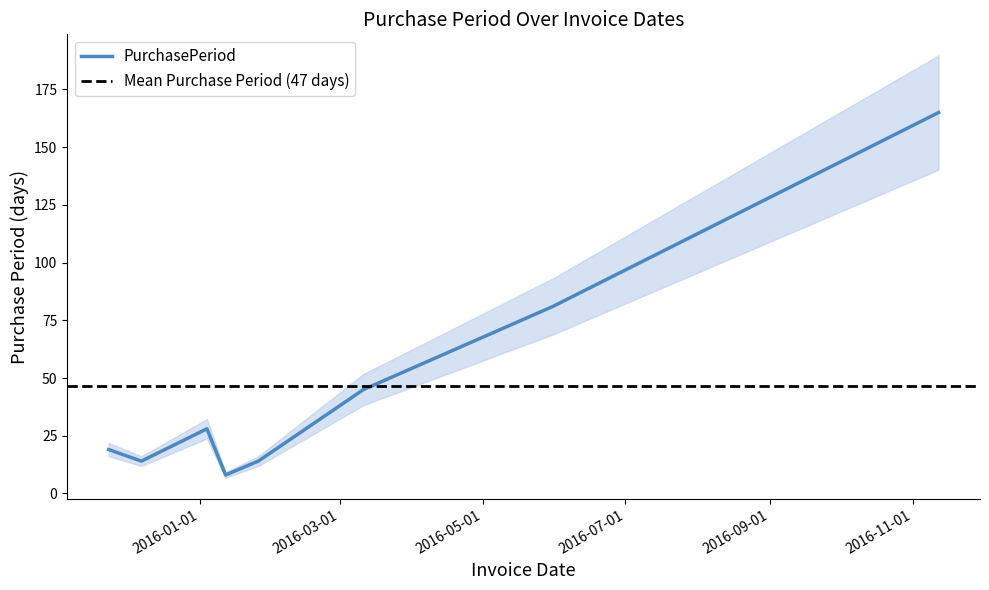

What is the label of the 8th point from the left?

2016-11-12